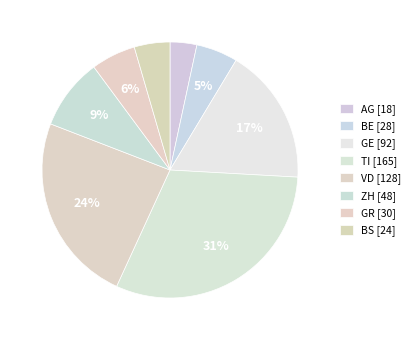

How many slices are in this pie chart?

8